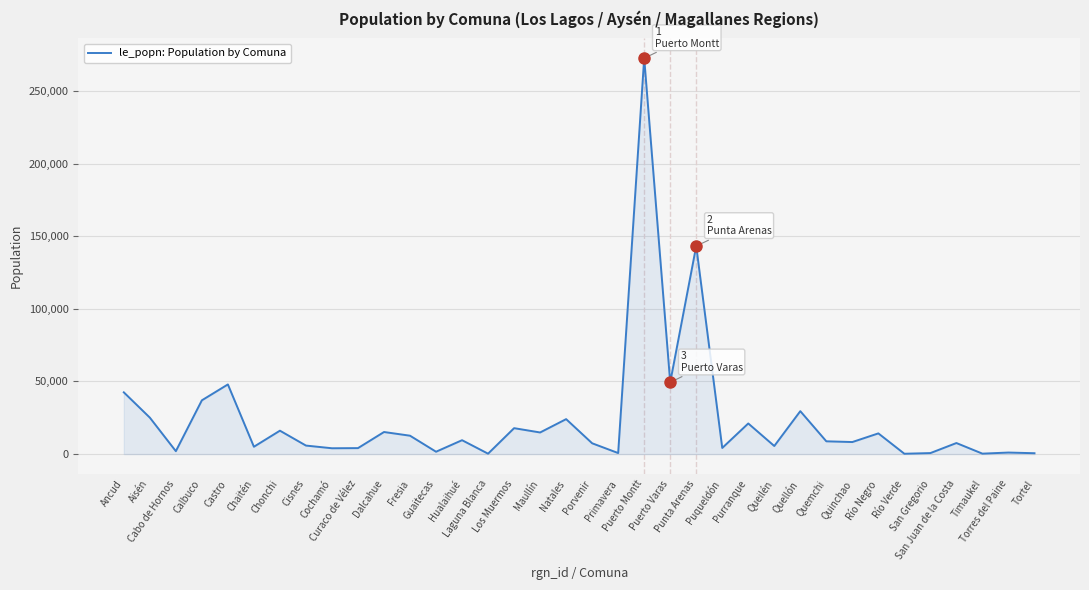

Between Ancud and Puqueldón, which is larger?

Ancud